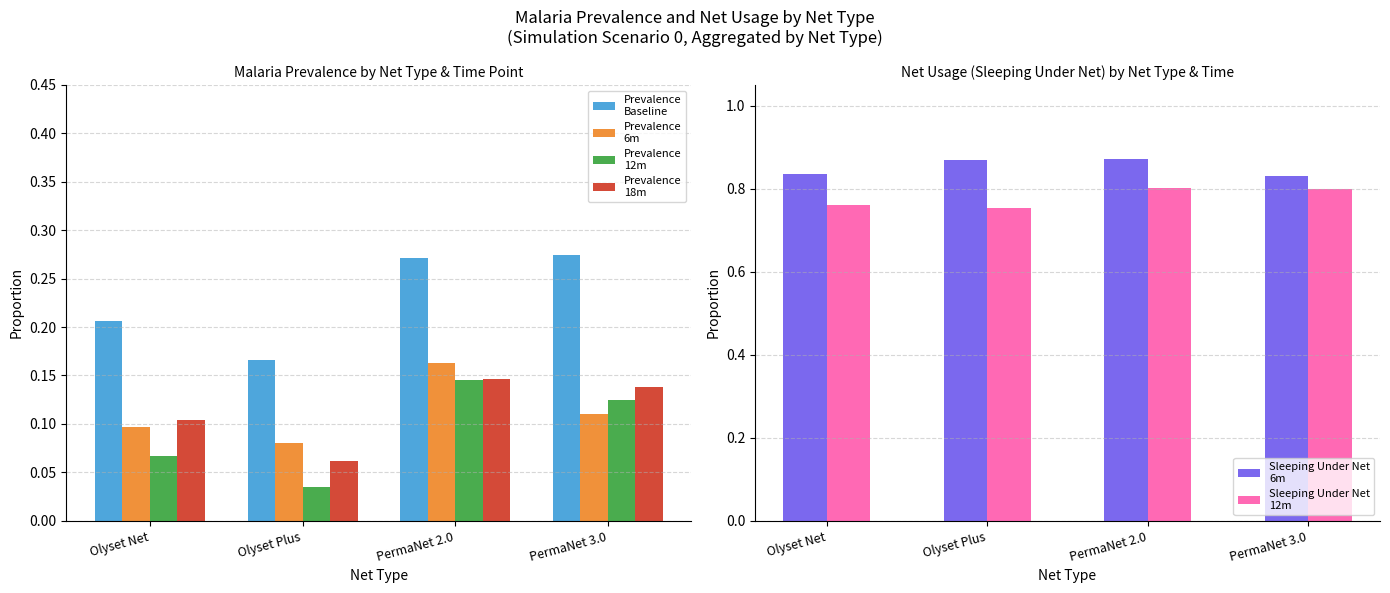

How many groups of bars are there?

4